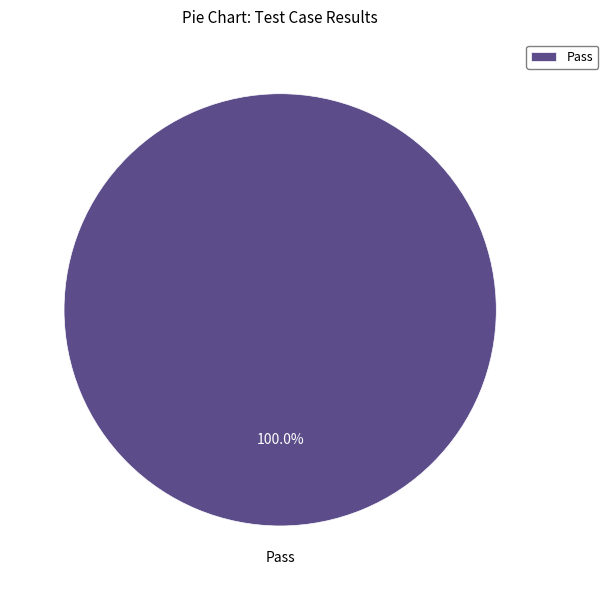

How many segments does this pie chart have?

1